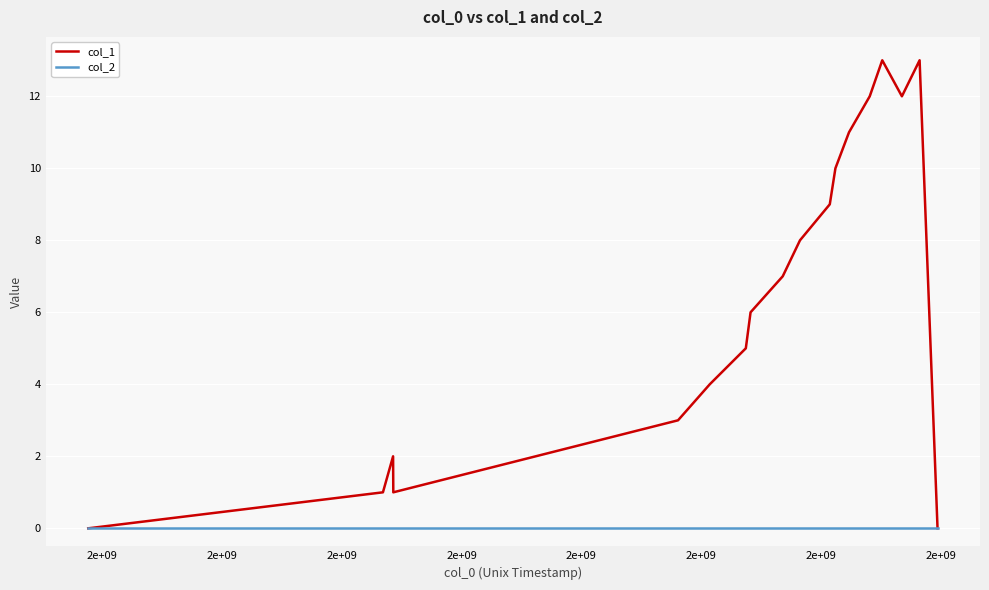

Which series has the largest total across all categories?

col_1